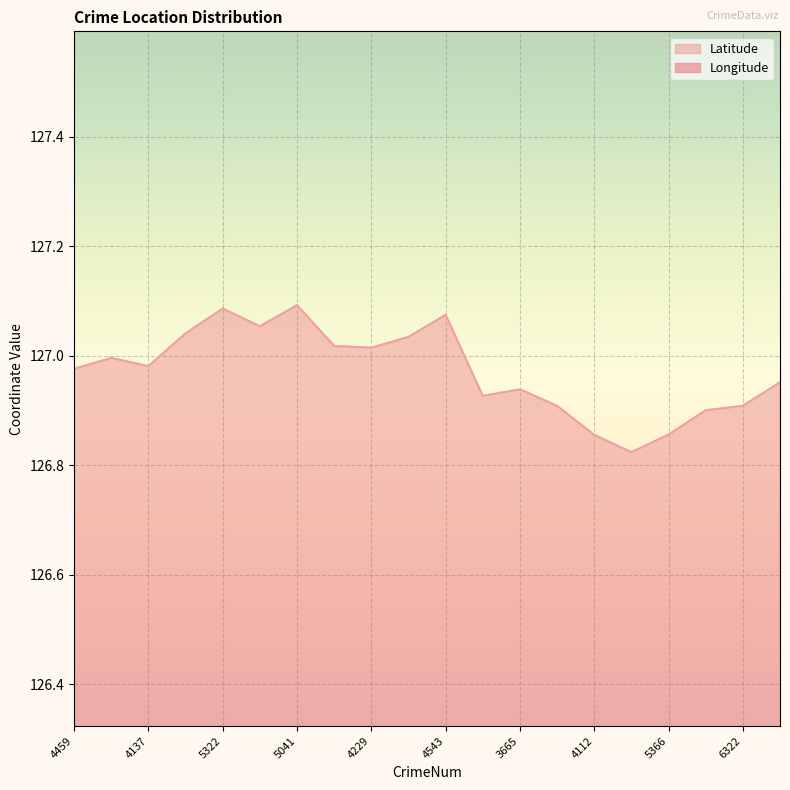

True or false: Latitude and Longitude intersect in this chart.

False